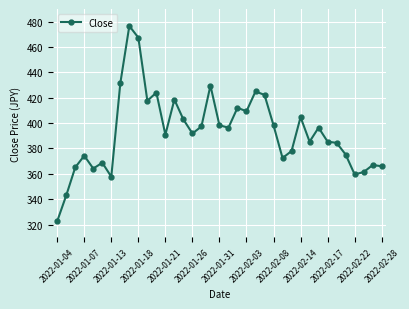

True or false: the data has more than 2 interior local peaks.

True